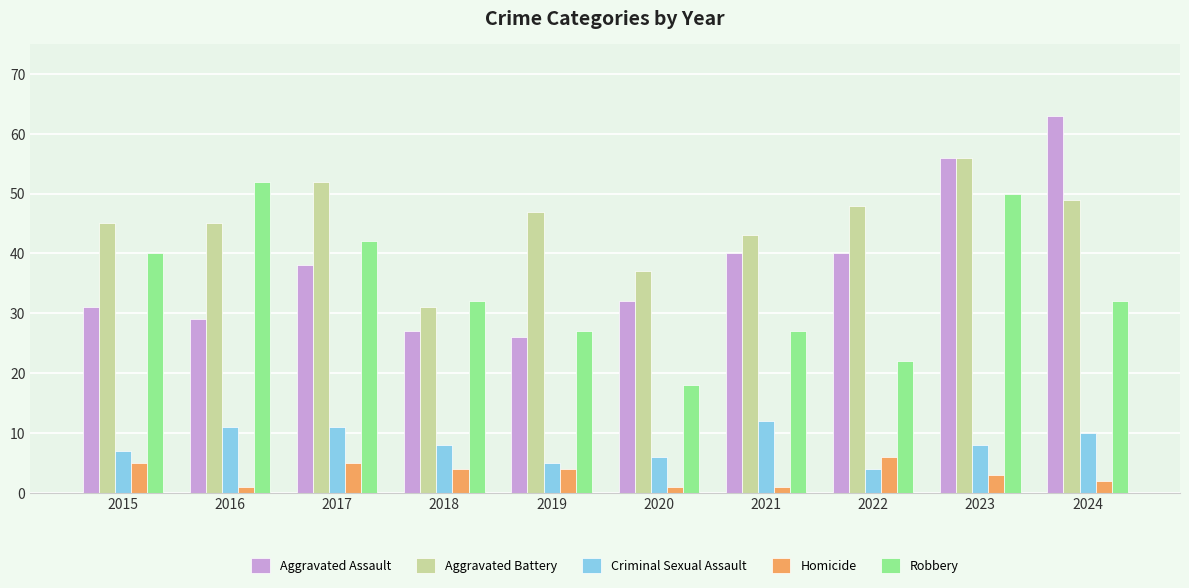

How many bars are there in total?

50